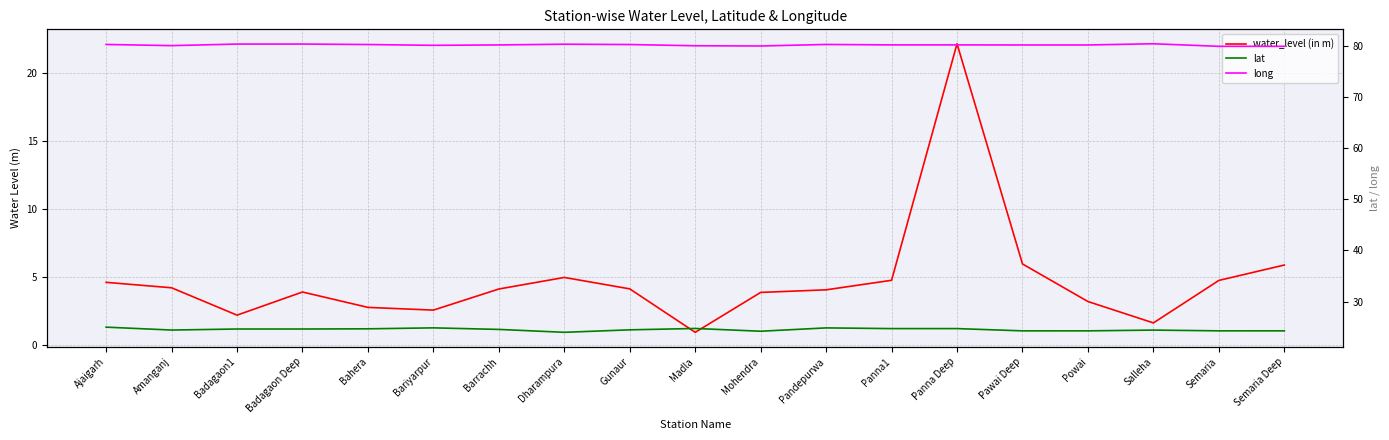

True or false: long has a value of 127.8 at Semaria Deep.

False